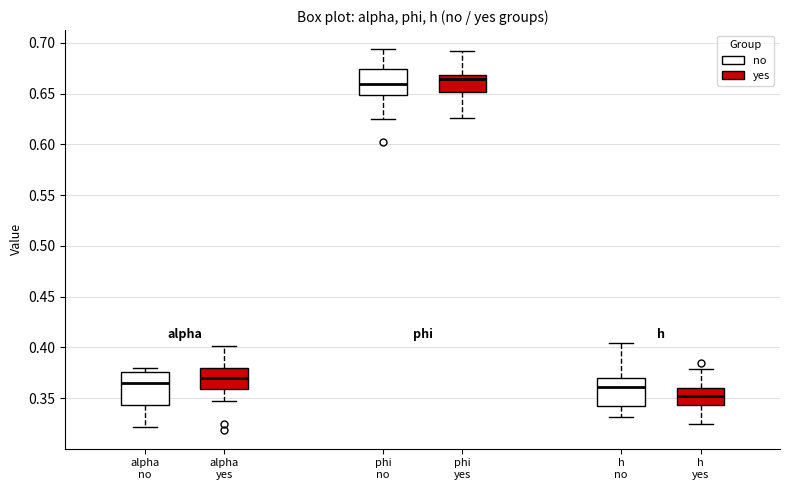

Which box has the lowest median line?

h yes